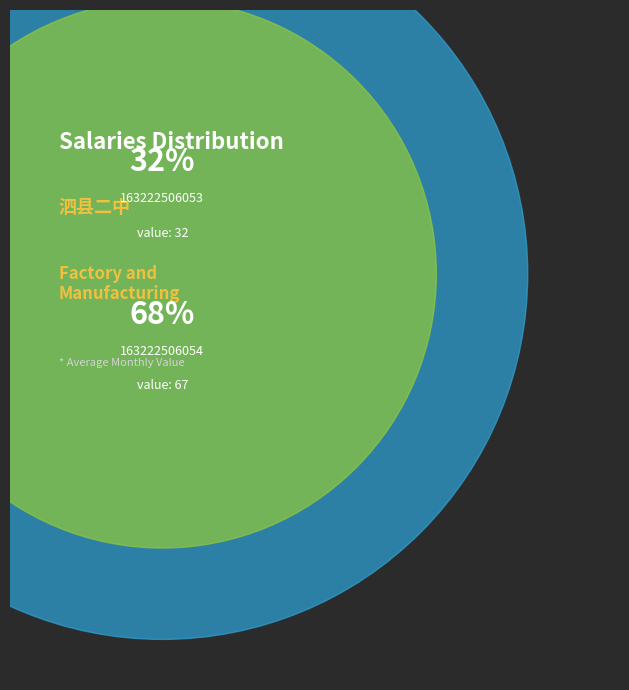

Combined, what portion of the pie is 163222506054 and 163222506053?

100.0%